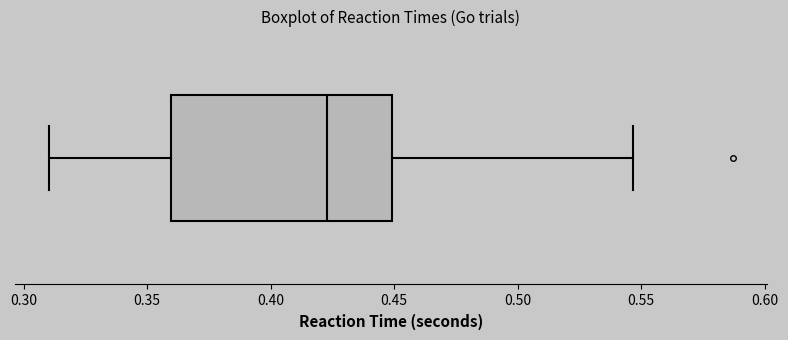

Where does the left whisker of the box end on the x-axis? The values are not printed on the chart, so give them approximately, as read against the axis.

0.310